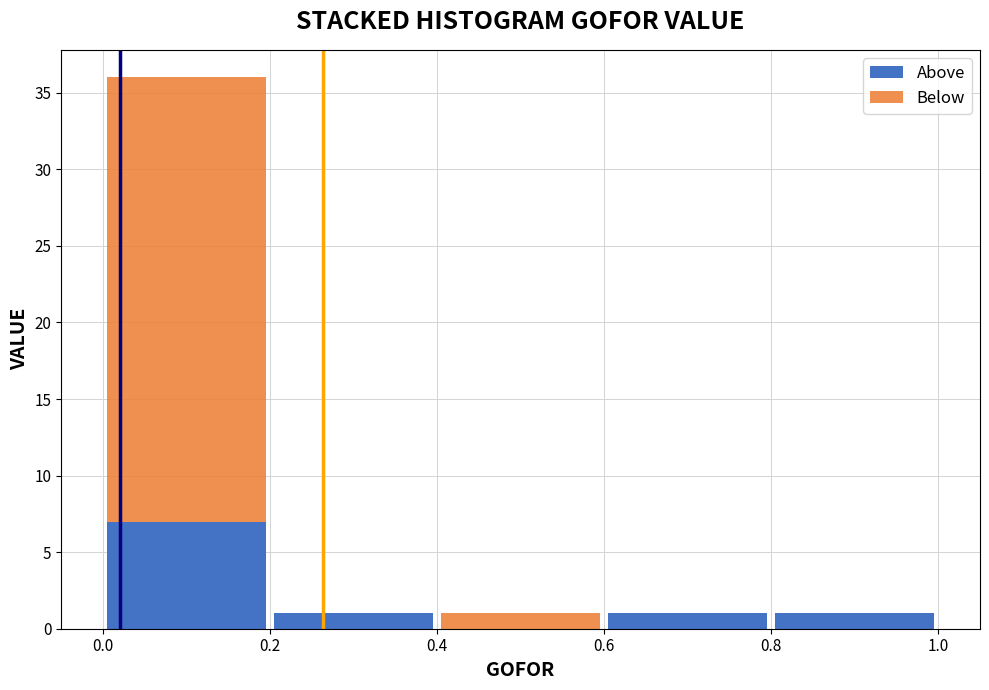

Reading left to right, list every stacked bar in this chart as the range it spans on the x-axis followed by its total height. The values are not printed on the chart, so give them approximately, as read against the axis.

0.0 to 0.2: 36
0.2 to 0.4: 1
0.4 to 0.6: 1
0.6 to 0.8: 1
0.8 to 1.0: 1